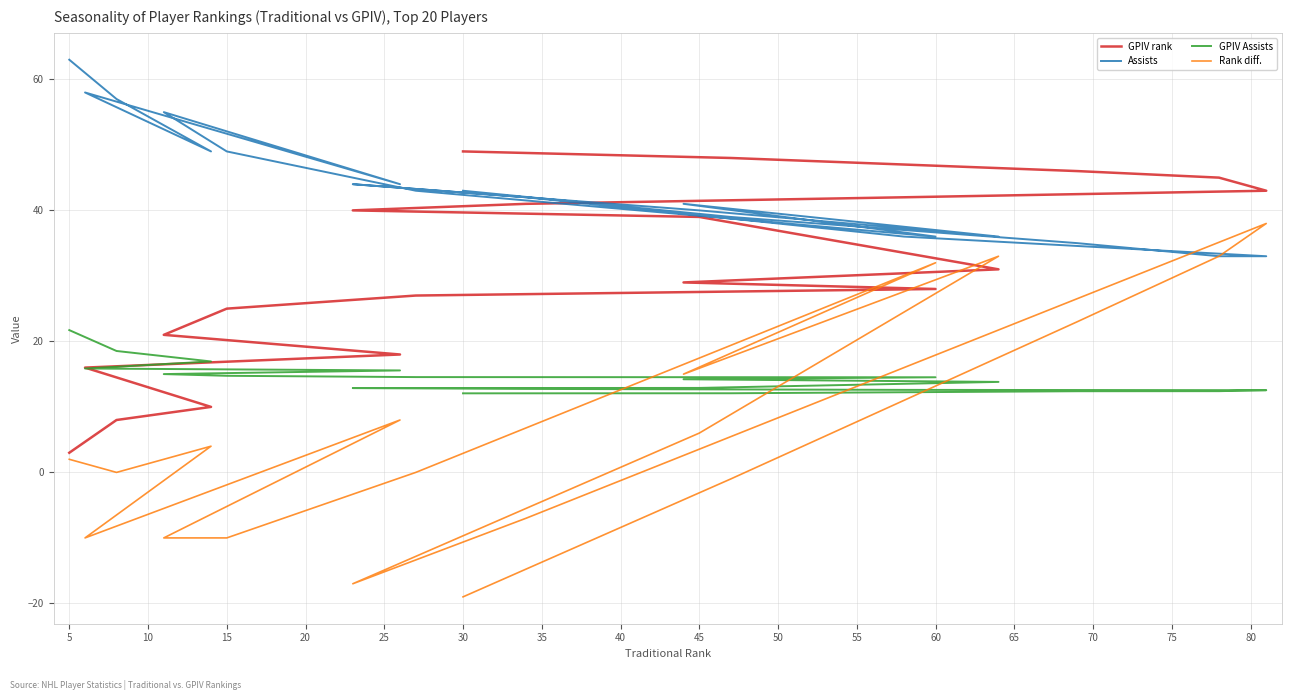

How many lines are shown in the chart?

4